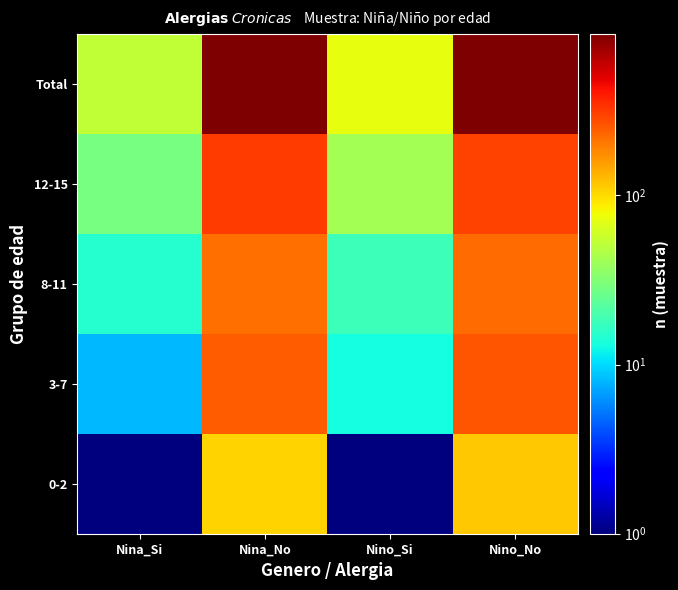

Reading left to right, what are all the values shown in this chart?

0-2: Nina_Si=1	Nina_No=107	Nino_Si=1	Nino_No=115
3-7: Nina_Si=8	Nina_No=249	Nino_Si=13	Nino_No=261
8-11: Nina_Si=15	Nina_No=218	Nino_Si=18	Nino_No=224
12-15: Nina_Si=29	Nina_No=313	Nino_Si=42	Nino_No=300
Total: Nina_Si=53	Nina_No=887	Nino_Si=74	Nino_No=900